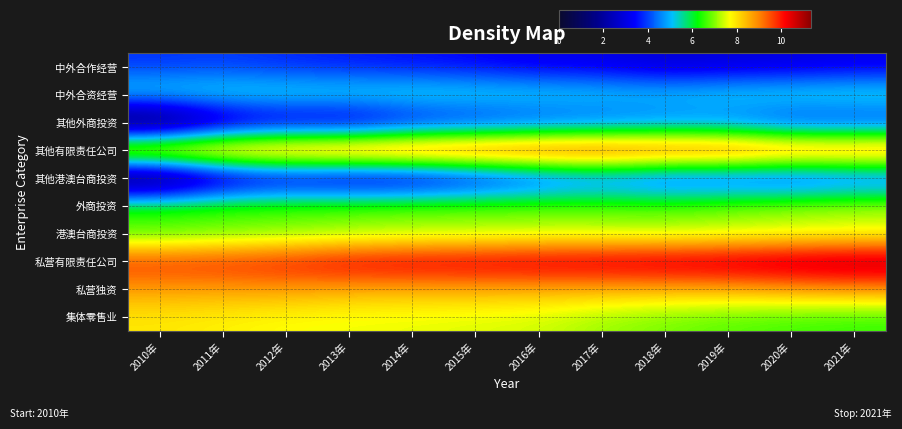

Reading left to right, list all the values displayed in this chart.

中外合作经营: 2010年=3.8	2011年=3.9	2012年=3.7	2013年=3.6	2014年=3.5	2015年=3.4	2016年=3.1	2017年=3.1	2018年=2.8	2019年=2.9	2020年=2.9	2021年=3.1
中外合资经营: 2010年=5.6	2011年=5.7	2012年=5.7	2013年=5.7	2014年=5.8	2015年=5.7	2016年=5.6	2017年=5.5	2018年=5.4	2019年=5.6	2020年=5.7	2021年=5.8
其他外商投资: 2010年=0.0	2011年=1.9	2012年=2.5	2013年=2.3	2014年=3.0	2015年=3.3	2016年=3.7	2017年=3.9	2018年=4.1	2019年=4.1	2020年=3.5	2021年=3.5
其他有限责任公司: 2010年=9.5	2011年=9.7	2012年=9.8	2013年=10.1	2014年=10.2	2015年=10.3	2016年=10.4	2017年=10.4	2018年=10.1	2019年=10.1	2020年=9.8	2021年=9.7
其他港澳台商投资: 2010年=0.0	2011年=1.9	2012年=2.5	2013年=2.2	2014年=2.3	2015年=2.9	2016年=3.5	2017年=4.0	2018年=3.5	2019年=3.6	2020年=3.4	2021年=3.7
外商投资: 2010年=6.7	2011年=6.8	2012年=6.8	2013年=6.9	2014年=7.0	2015年=6.9	2016年=6.9	2017年=6.8	2018年=6.8	2019年=7.0	2020年=7.2	2021年=7.4
港澳台商投资: 2010年=6.5	2011年=6.7	2012年=6.8	2013年=7.0	2014年=7.1	2015年=7.1	2016年=7.3	2017年=7.3	2018年=7.2	2019年=7.3	2020年=7.4	2021年=7.4
私营有限责任公司: 2010年=9.9	2011年=10.0	2012年=10.2	2013年=10.5	2014年=10.6	2015年=10.7	2016年=10.8	2017年=10.8	2018年=11.0	2019年=11.0	2020年=11.2	2021年=11.4
私营独资: 2010年=8.7	2011年=8.7	2012年=8.7	2013年=8.5	2014年=8.5	2015年=8.5	2016年=8.5	2017年=8.5	2018年=8.5	2019年=8.5	2020年=8.7	2021年=8.8
集体零售业: 2010年=7.9	2011年=7.8	2012年=7.7	2013年=7.6	2014年=7.6	2015年=7.5	2016年=7.4	2017年=7.1	2018年=6.9	2019年=6.7	2020年=6.6	2021年=6.5